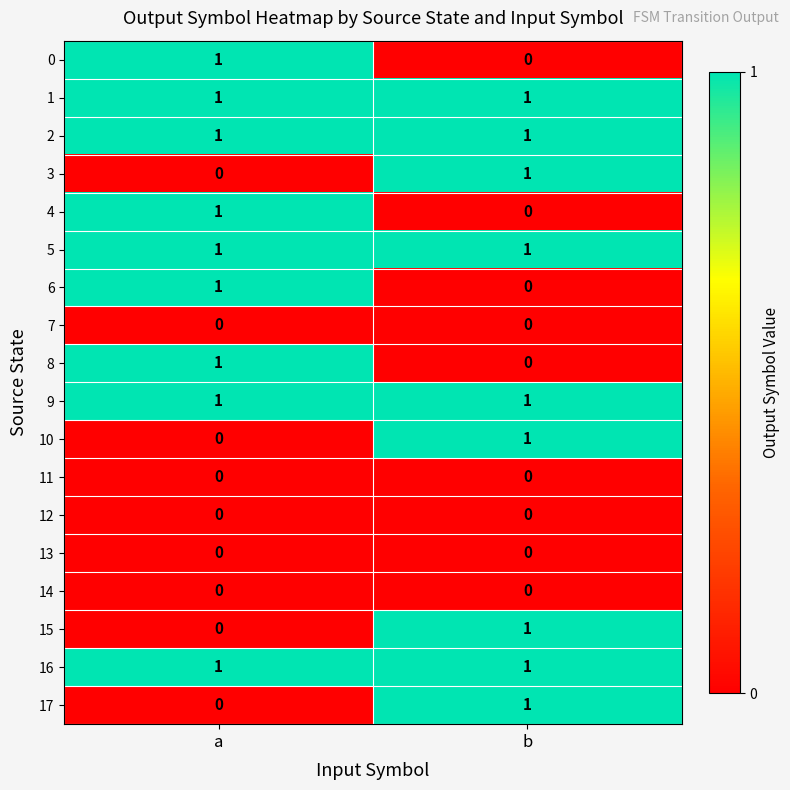

The 10 series shows 2 at b. True or false?

False